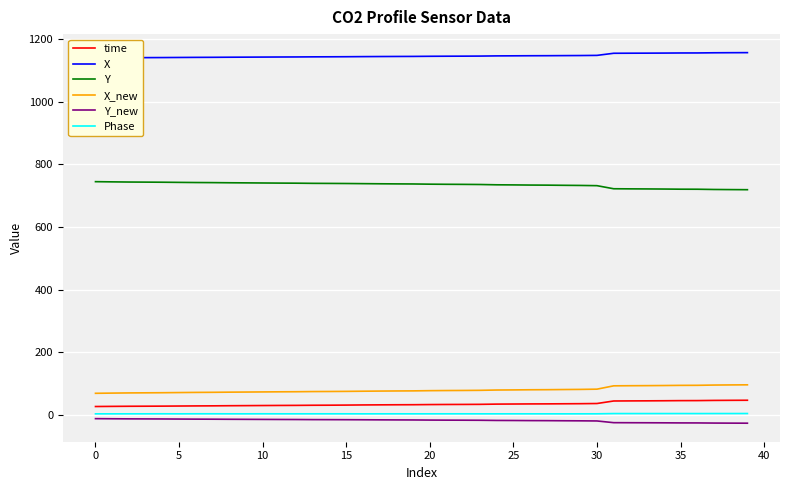

The Phase series shows 7.7 at 36. True or false?

False